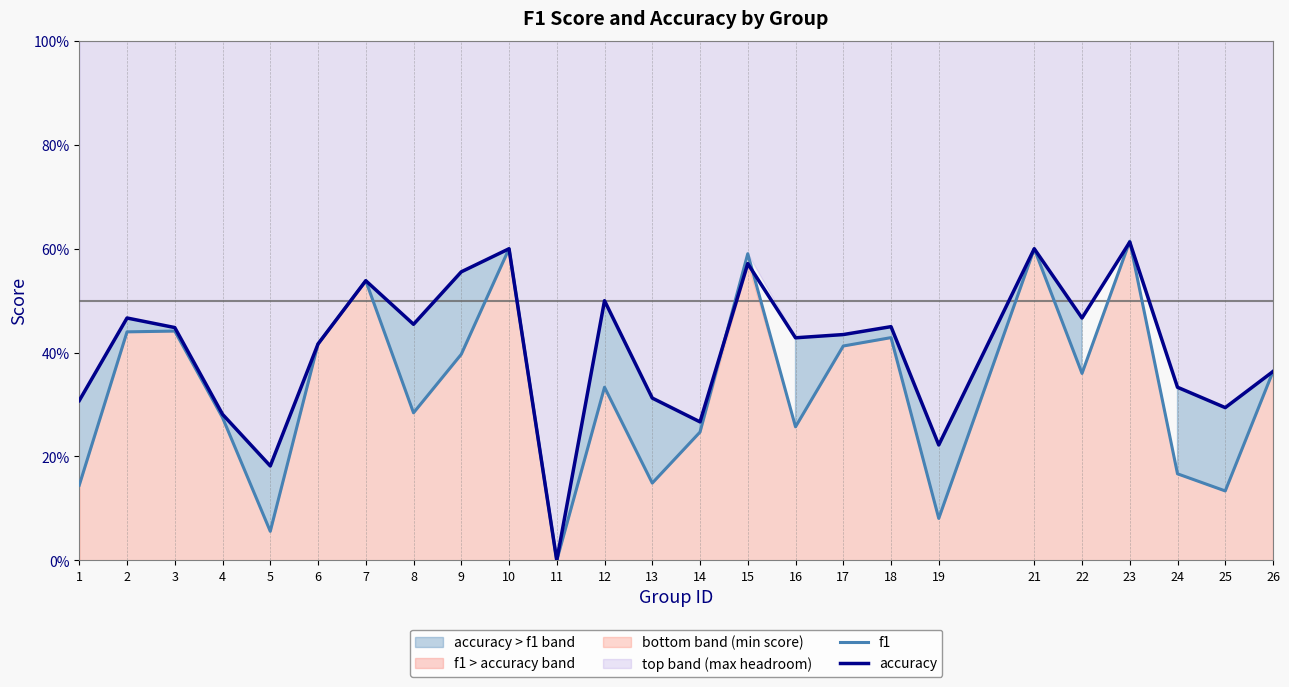

Reading left to right, what are all the values shown in this chart?

f1: 1=0.1	2=0.4	3=0.4	4=0.3	5=0.1	6=0.4	7=0.5	8=0.3	9=0.4	10=0.6	11=0.0	12=0.3	13=0.1	14=0.2	15=0.6	16=0.3	17=0.4	18=0.4	19=0.1	21=0.6	22=0.4	23=0.6	24=0.2	25=0.1	26=0.4
accuracy: 1=0.3	2=0.5	3=0.4	4=0.3	5=0.2	6=0.4	7=0.5	8=0.5	9=0.6	10=0.6	11=0.0	12=0.5	13=0.3	14=0.3	15=0.6	16=0.4	17=0.4	18=0.5	19=0.2	21=0.6	22=0.5	23=0.6	24=0.3	25=0.3	26=0.4